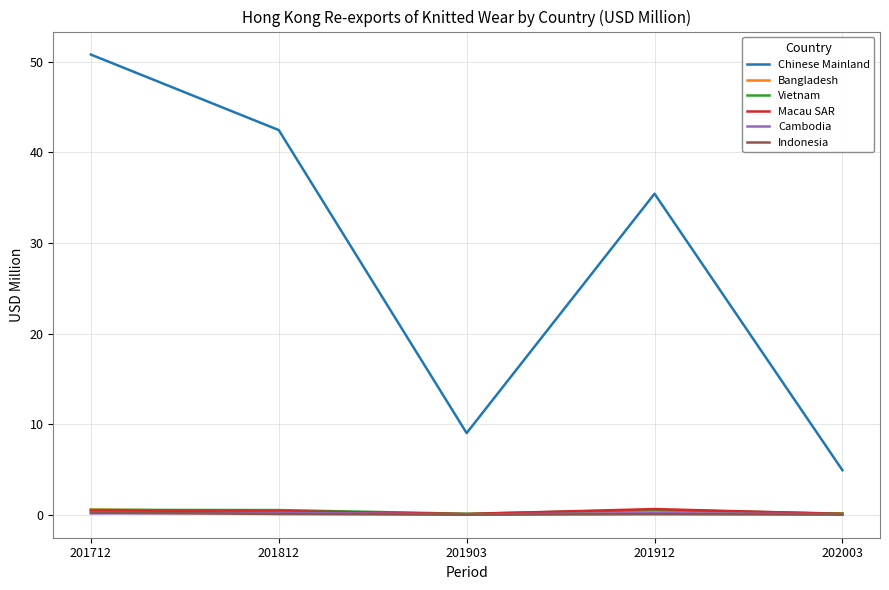

True or false: Cambodia and Bangladesh intersect in this chart.

False